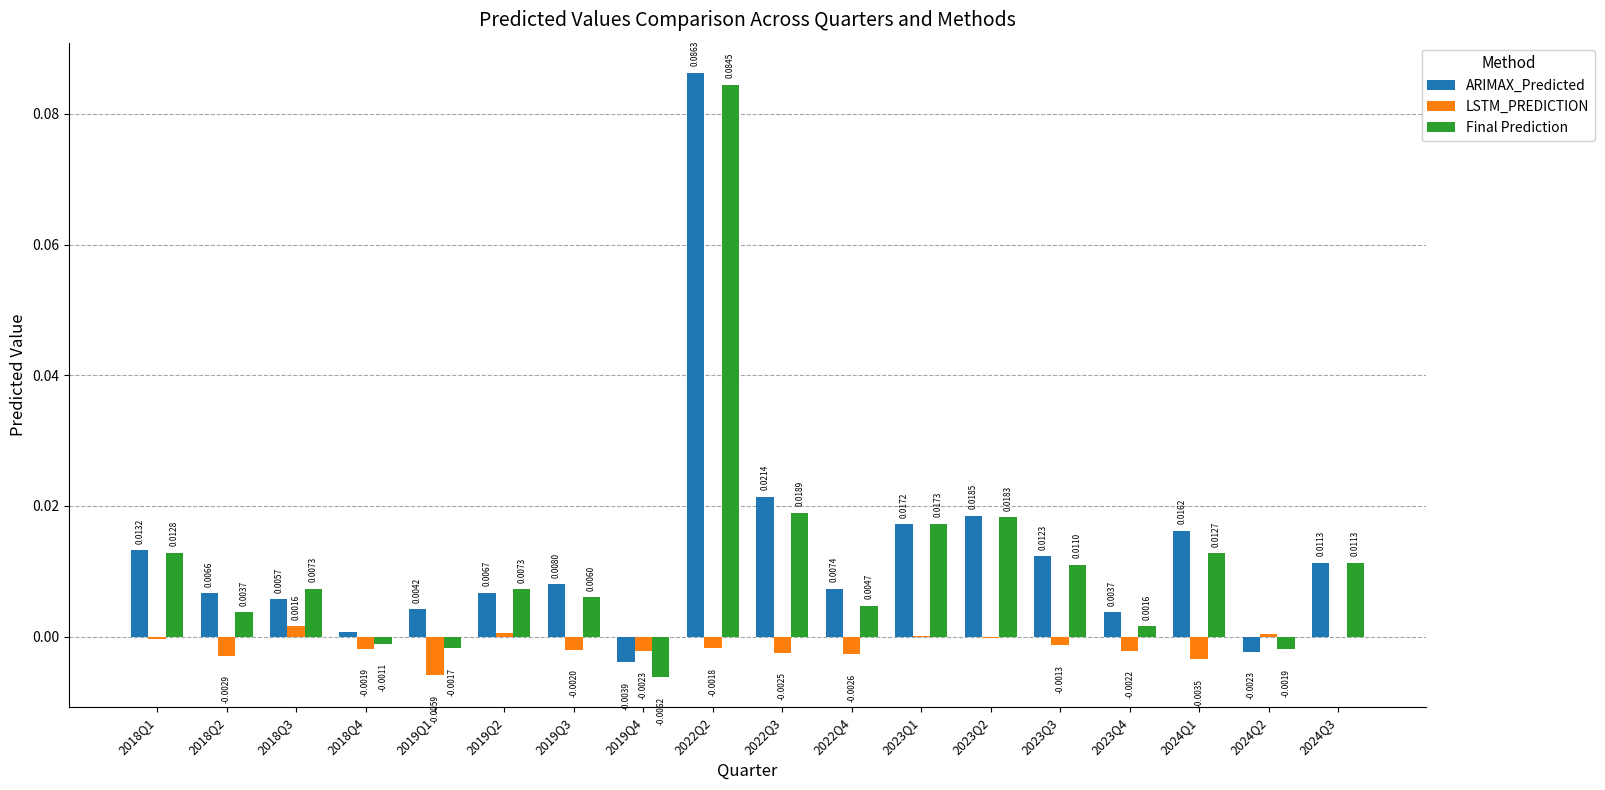

Count the number of data series in this chart.

3